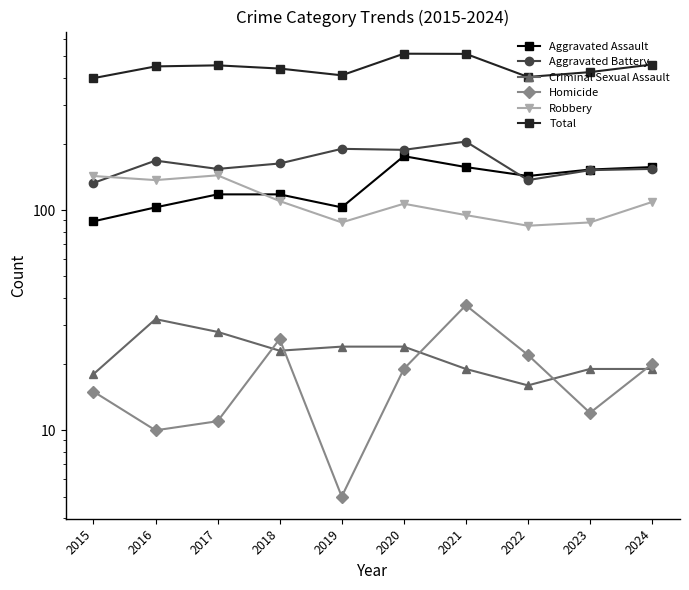

At how many categories does at least one series exceed 289?

10